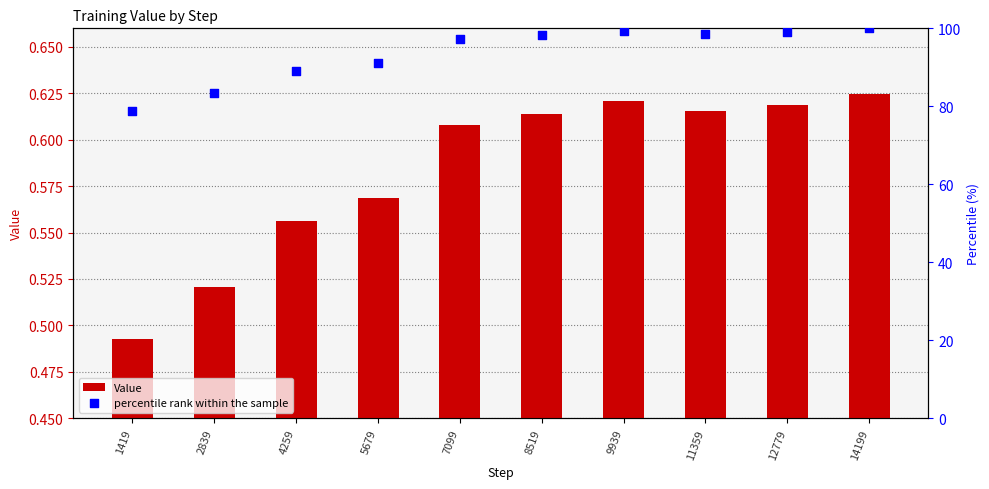

Which series has the largest total across all categories?

percentile rank within the sample